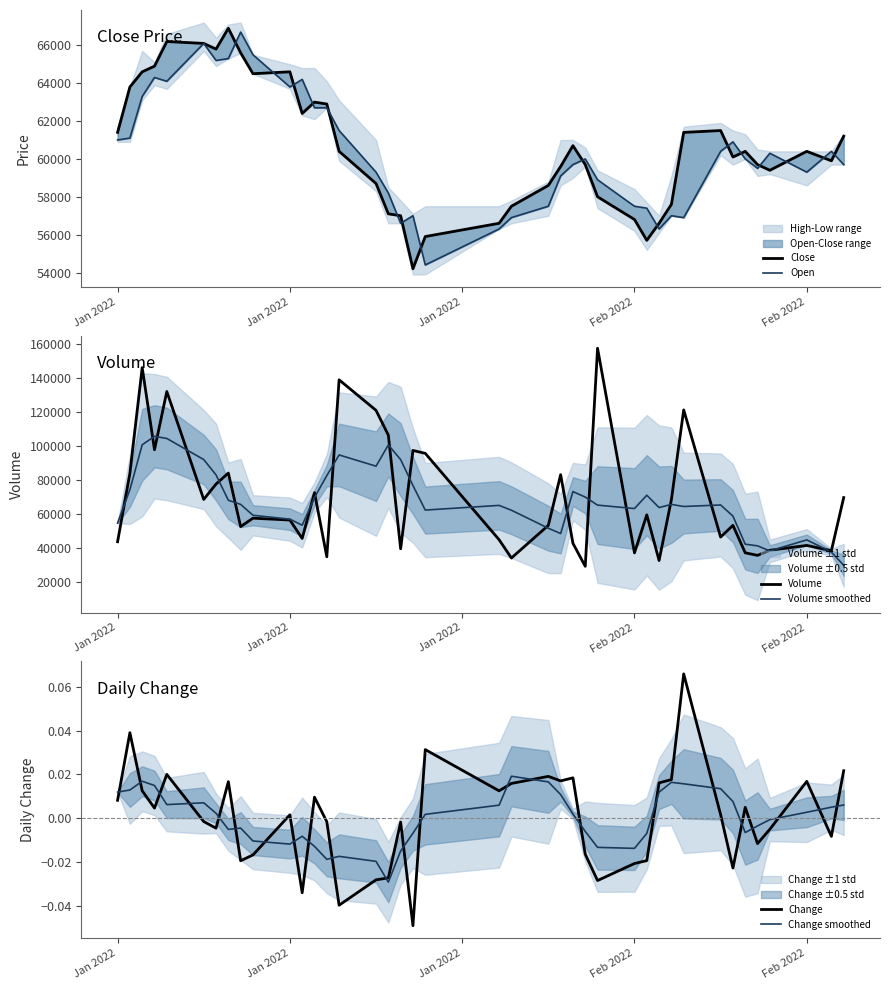

What is the label of the 39th point from the right?

Jan 2022